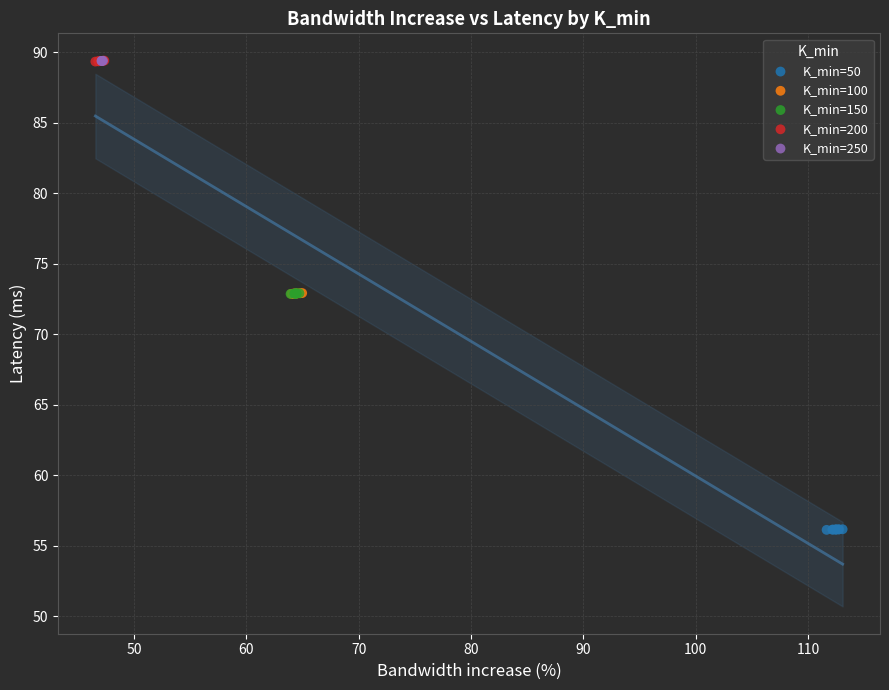

Which series contains the lowest Y value?

K_min=50